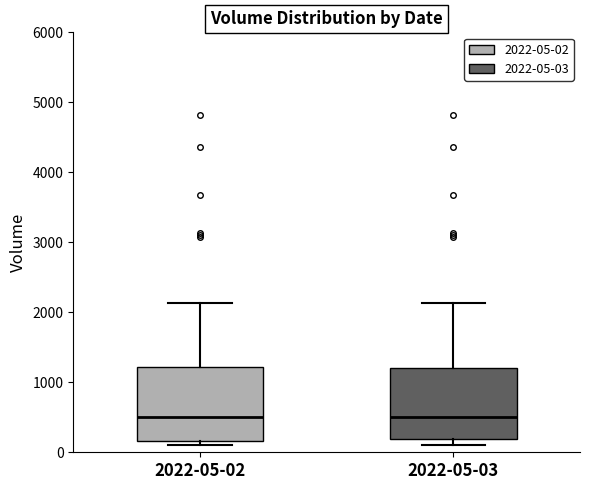

Reading left to right, read every box against the y-axis: the position of its median line, the range the box covers, and the ends of its whiskers. The values are not printed on the chart, so give them approximately, as read against the axis.

2022-05-02: median 500, box 200 to 1200, whiskers 100 to 2100
2022-05-03: median 500, box 200 to 1200, whiskers 100 to 2100